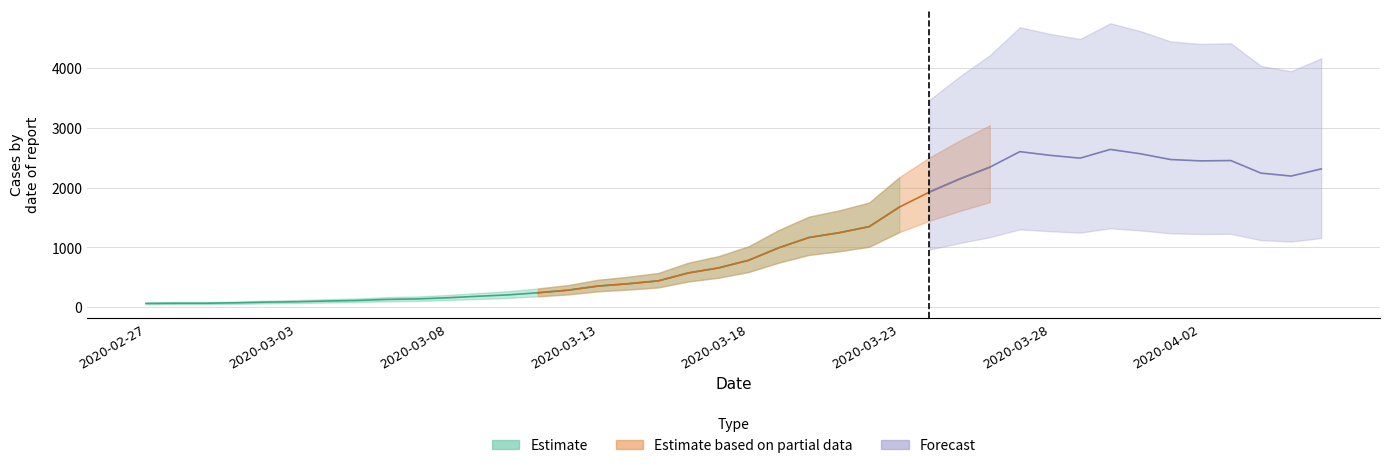

How many interior local valleys (lower than both neighbors) does the data have?

3